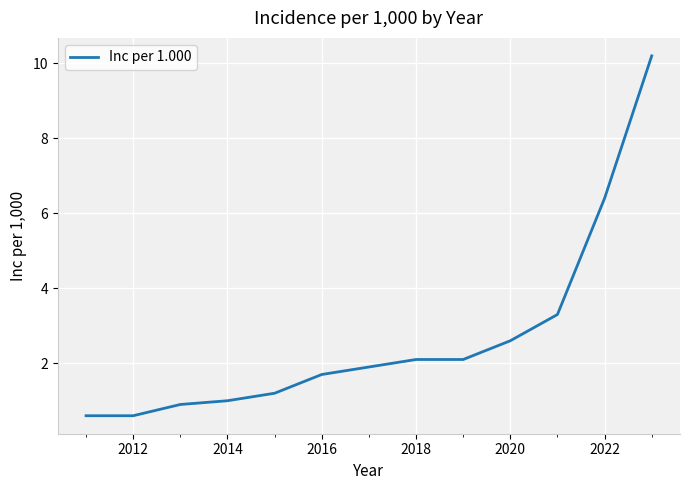

Reading left to right, extract all data points from this chart.

0.6	0.6	0.9	1.0	1.2	1.7	1.9	2.1	2.1	2.6	3.3	6.4	10.2